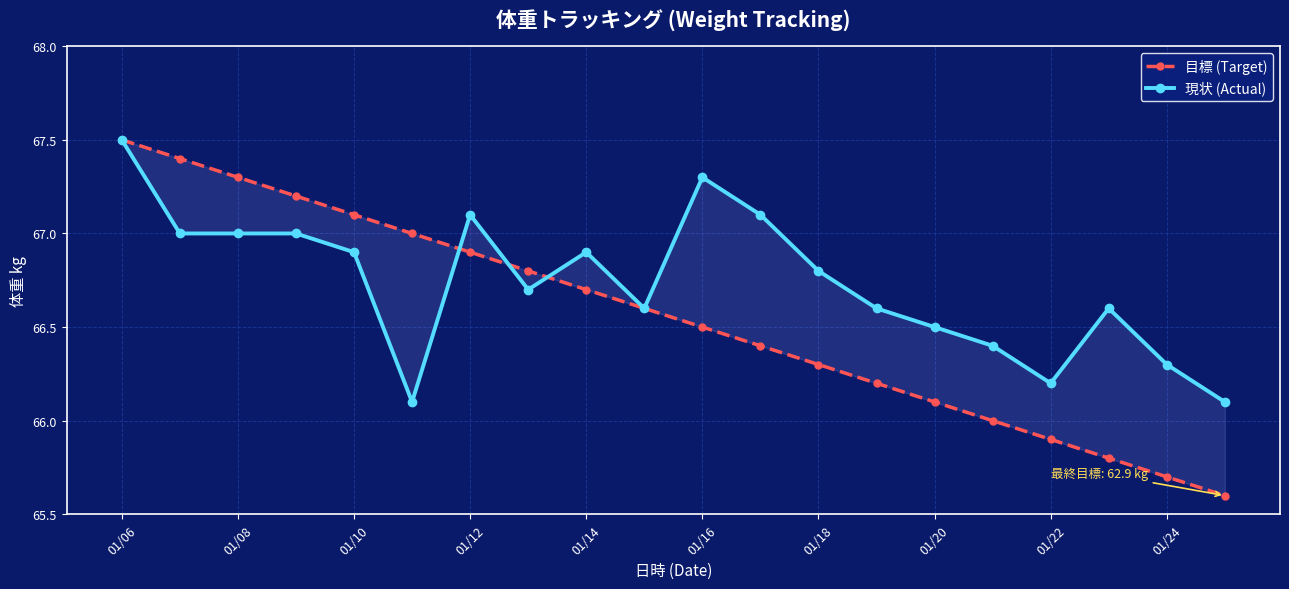

What is the difference between the maximum and second lowest values in the 現状 (Actual) series?

1.4